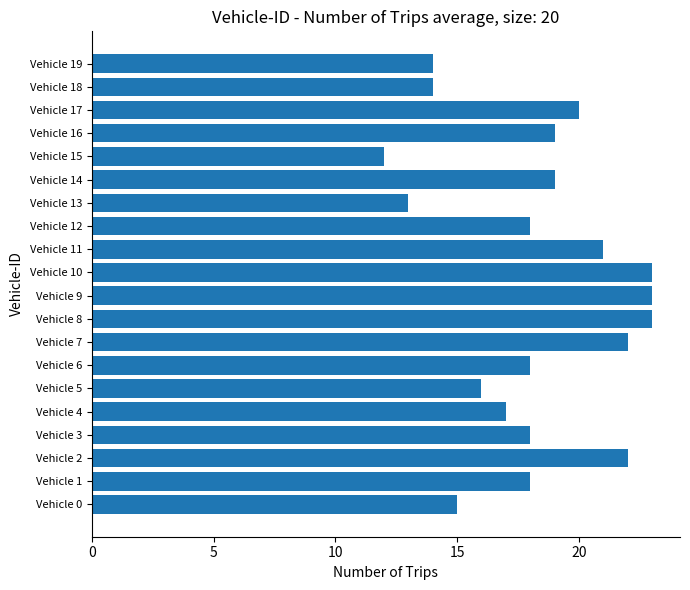

Reading bottom to top, what are all the values shown in this chart?

15	18	22	18	17	16	18	22	23	23	23	21	18	13	19	12	19	20	14	14